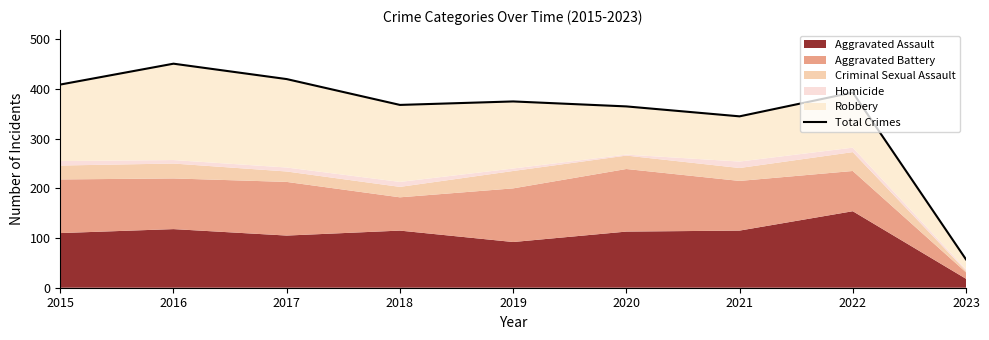

How many data points are less than 375?

4